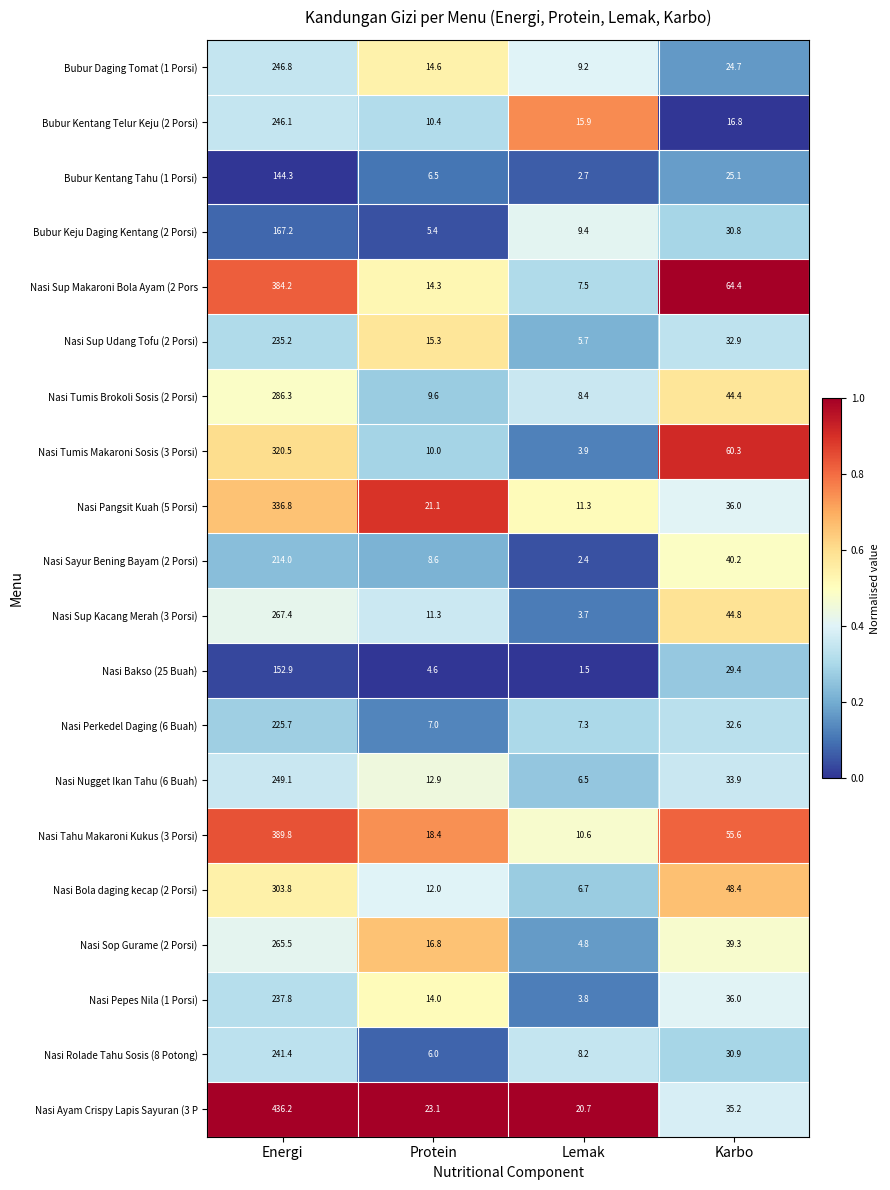

What is the greatest value displayed?

436.2